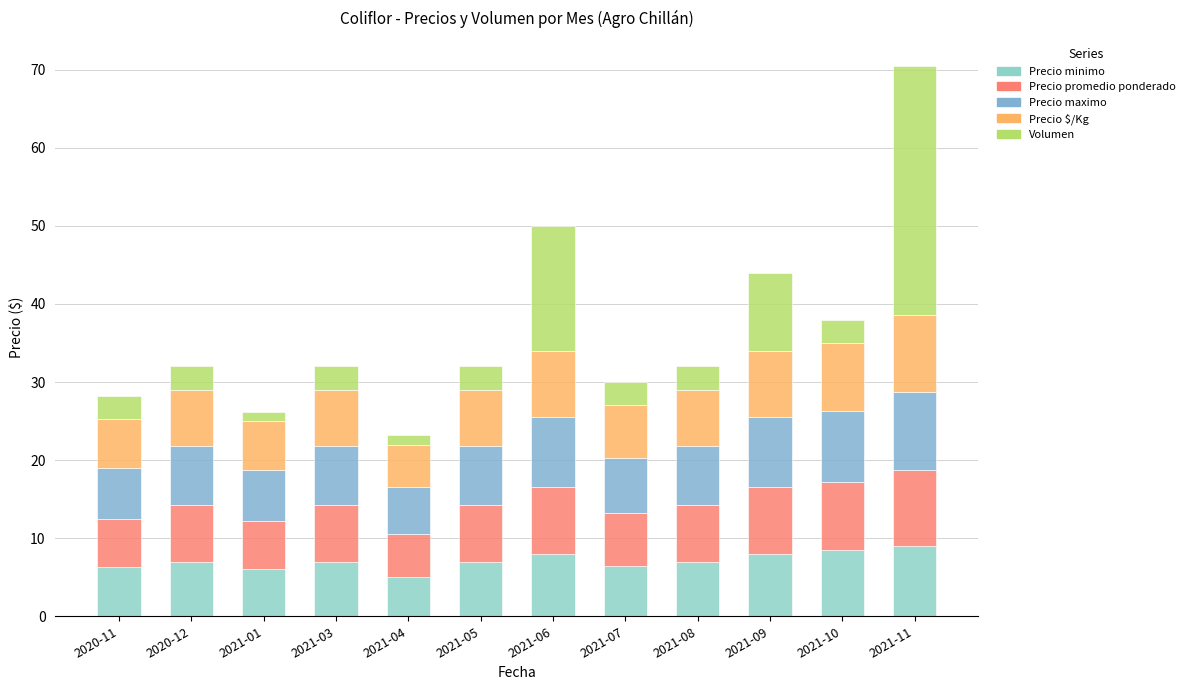

The Precio promedio ponderado series shows 3.8 at 2021-09. True or false?

False